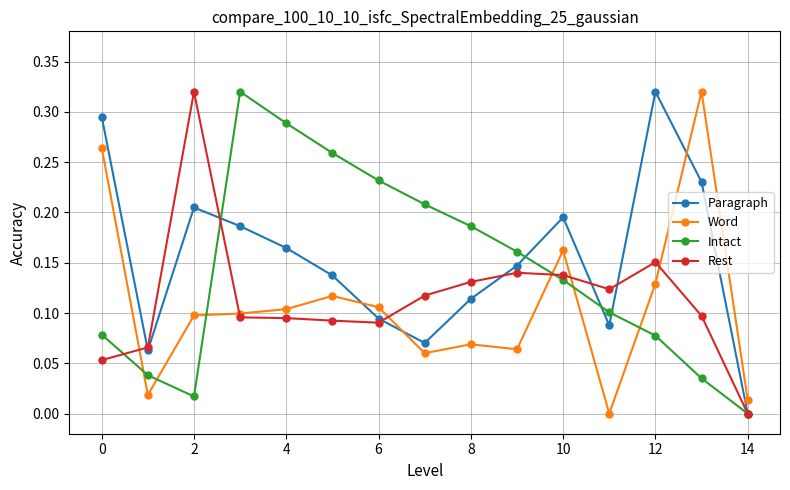

How many intersections are there between Intact and Word?

6